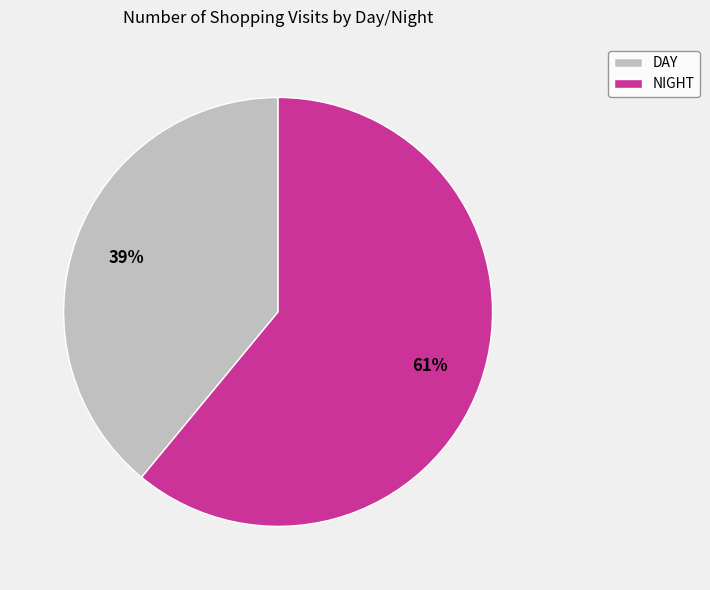

Is the sum of NIGHT and DAY greater than half?

Yes